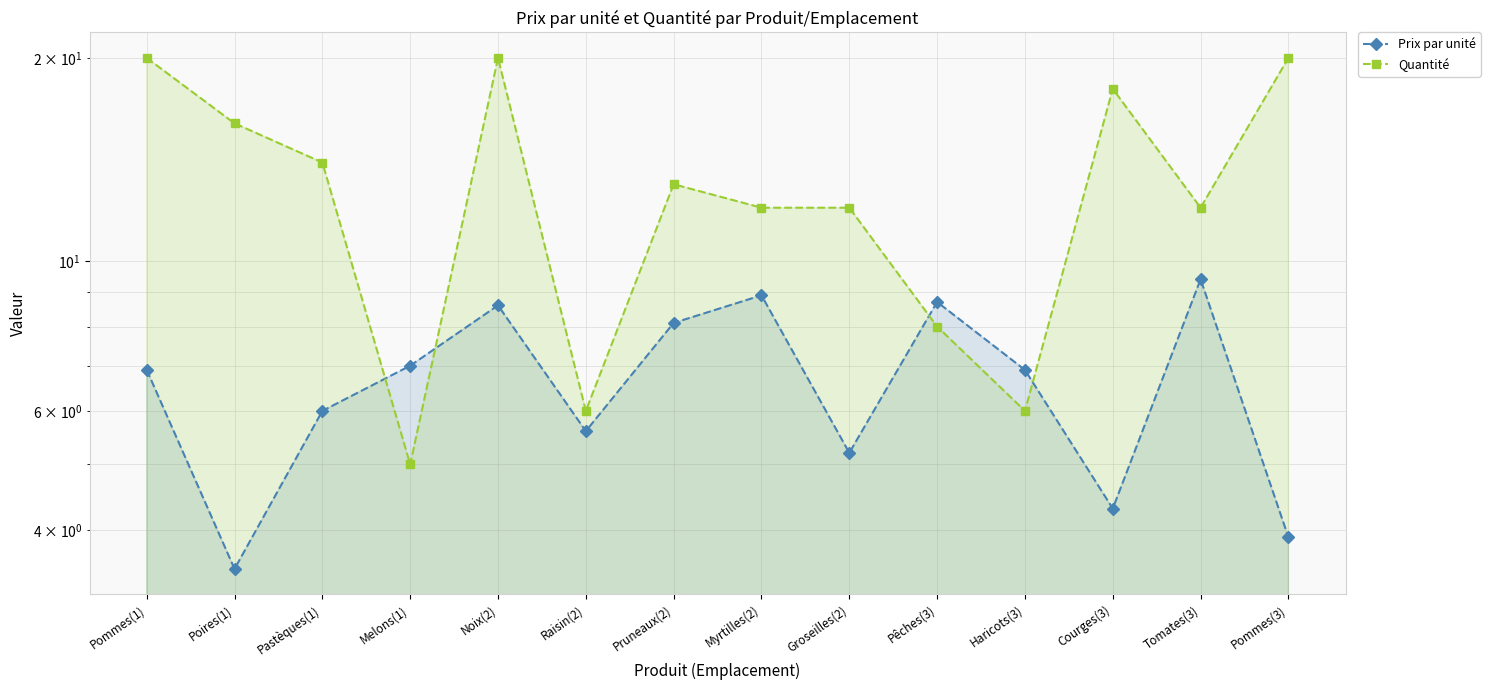

How many intersections are there between Quantité and Prix par unité?

4